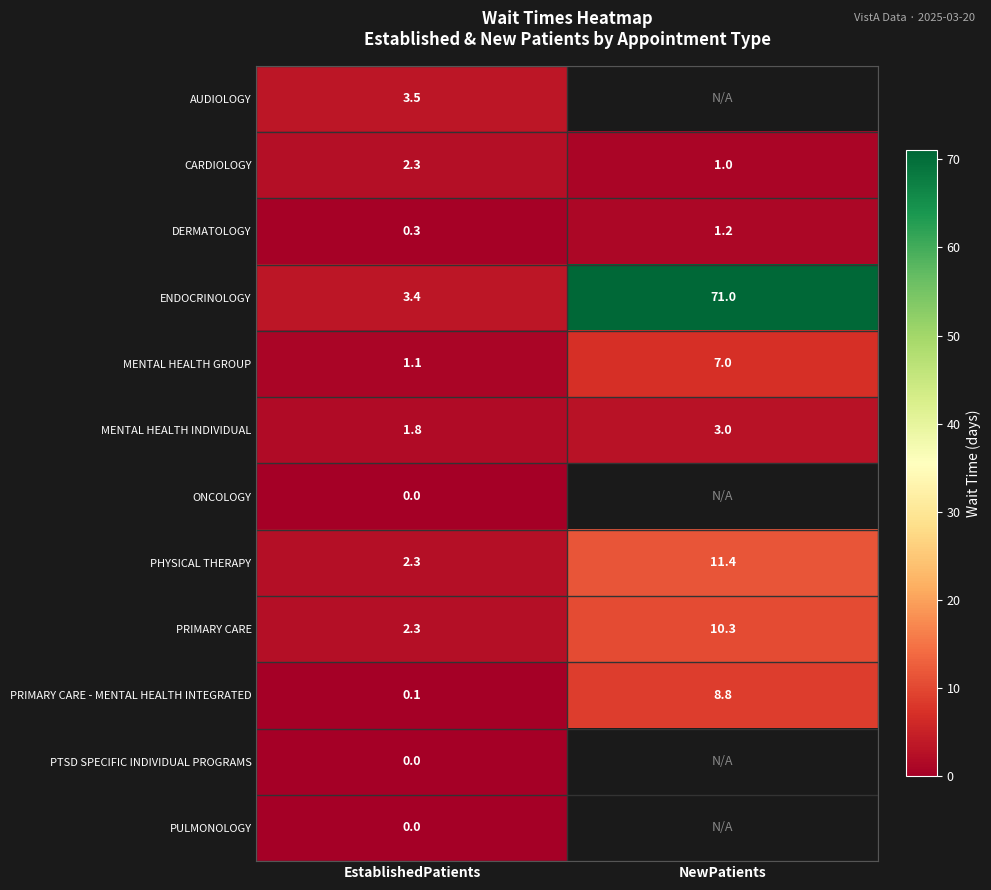

How many categories are shown in the chart?

2